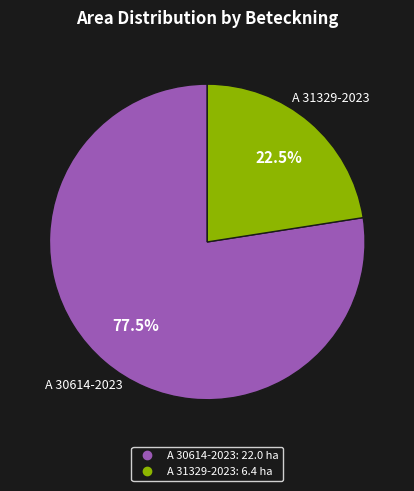

What portion of the pie excludes A 31329-2023?

77.5%